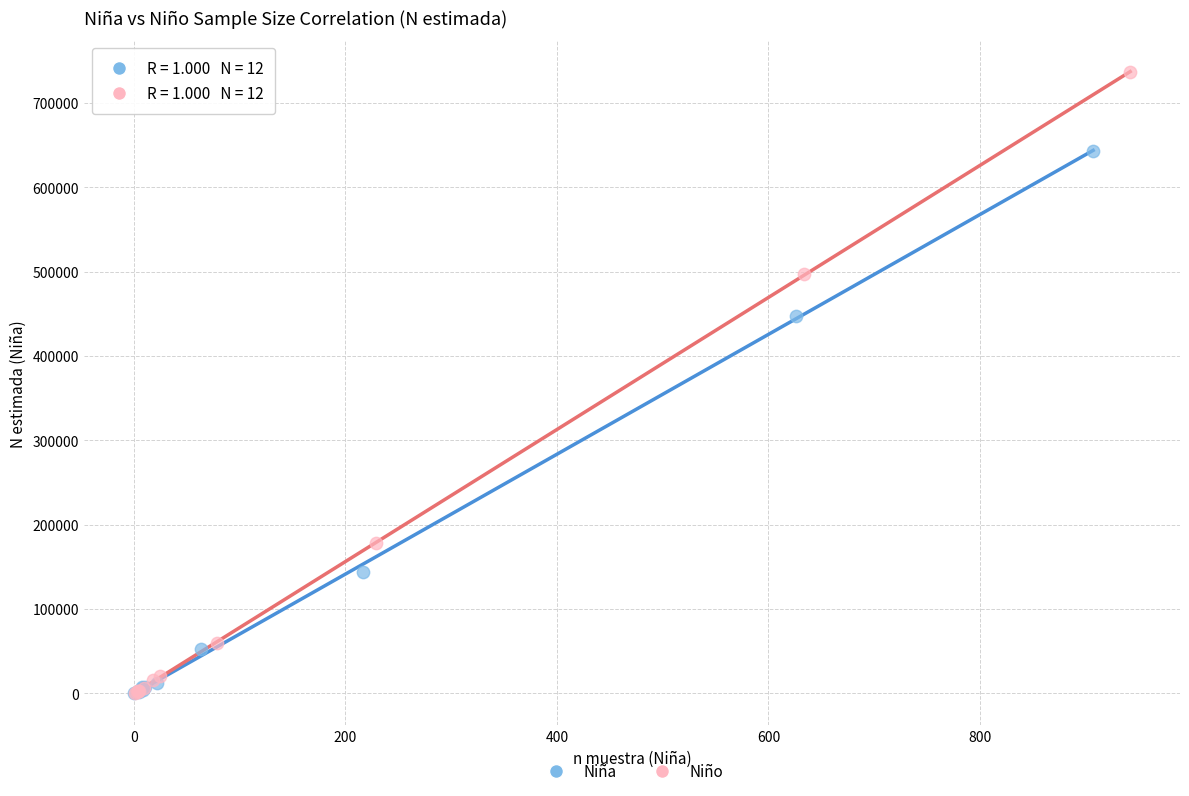

Which series reaches the maximum Y coordinate?

Niño